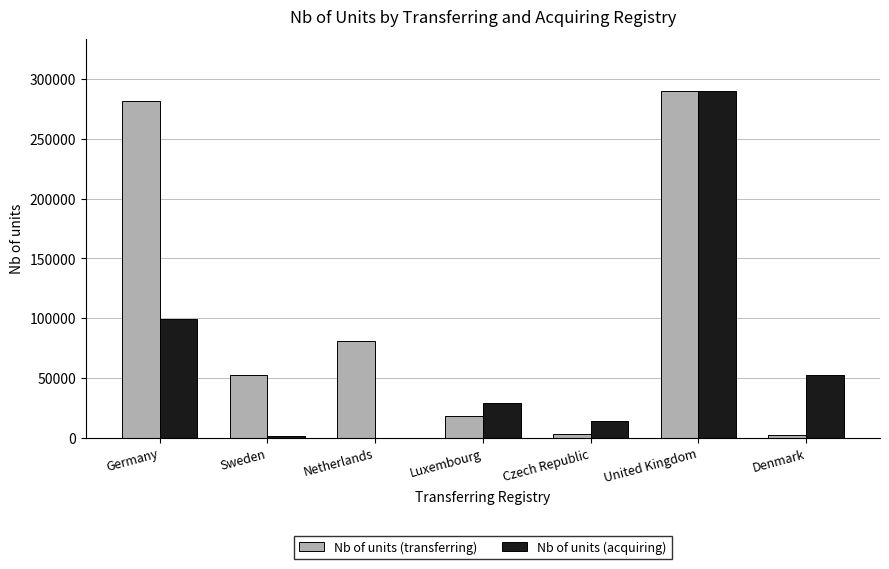

Is it true that Nb of units (transferring) equals 169201 at United Kingdom?

False